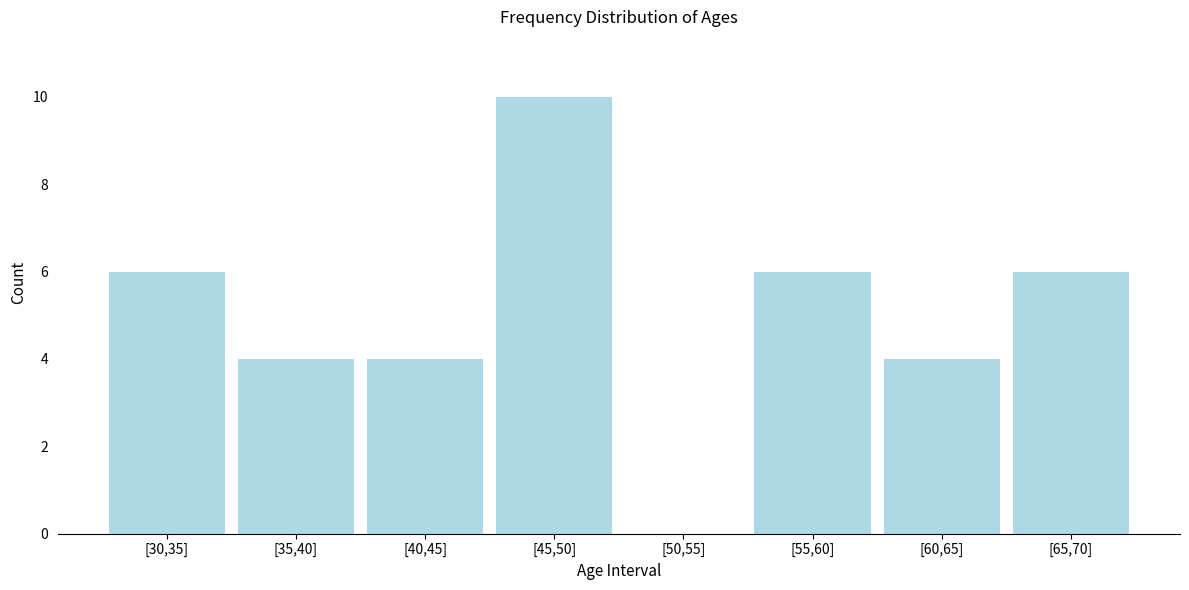

Reading right to left, transcribe all the data shown in this chart.

[65,70]=6	[60,65]=4	[55,60]=6	[50,55]=0	[45,50]=10	[40,45]=4	[35,40]=4	[30,35]=6